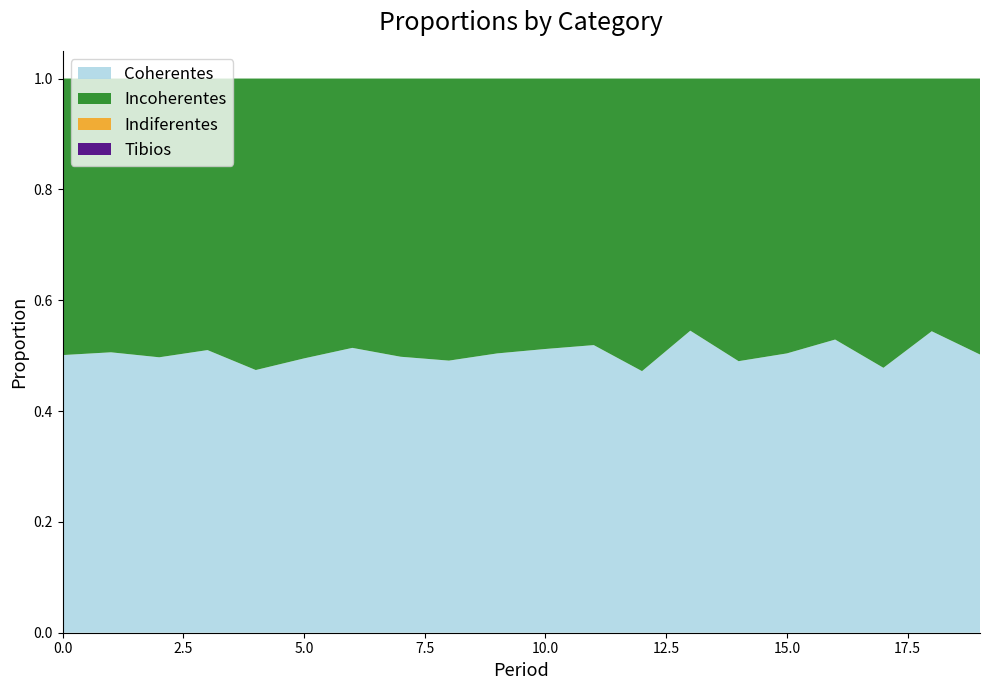

Reading right to left, extract all data points from this chart.

Coherentes: 0.5	0.5	0.5	0.5	0.5	0.5	0.5	0.5	0.5	0.5	0.5	0.5	0.5	0.5	0.5	0.5	0.5	0.5	0.5	0.5
Incoherentes: 0.5	0.5	0.5	0.5	0.5	0.5	0.5	0.5	0.5	0.5	0.5	0.5	0.5	0.5	0.5	0.5	0.5	0.5	0.5	0.5
Indiferentes: 0.0	0.0	0.0	0.0	0.0	0.0	0.0	0.0	0.0	0.0	0.0	0.0	0.0	0.0	0.0	0.0	0.0	0.0	0.0	0.0
Tibios: 0.0	0.0	0.0	0.0	0.0	0.0	0.0	0.0	0.0	0.0	0.0	0.0	0.0	0.0	0.0	0.0	0.0	0.0	0.0	0.0